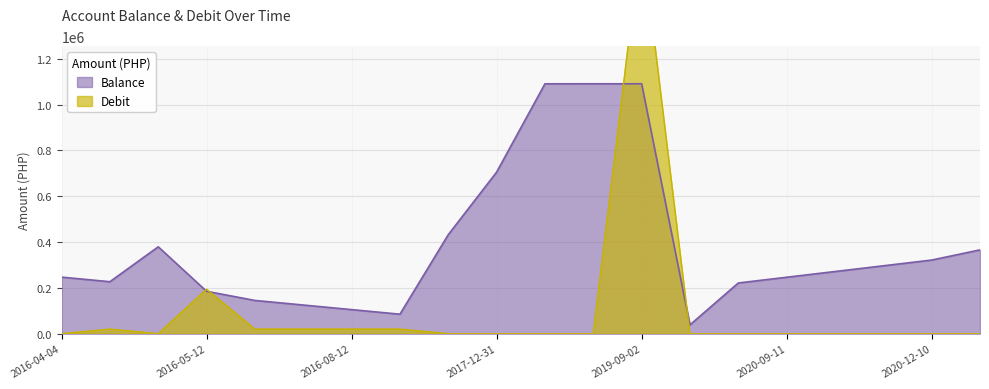

The value of Balance at 2016-07-12 is 63081.4. True or false?

False